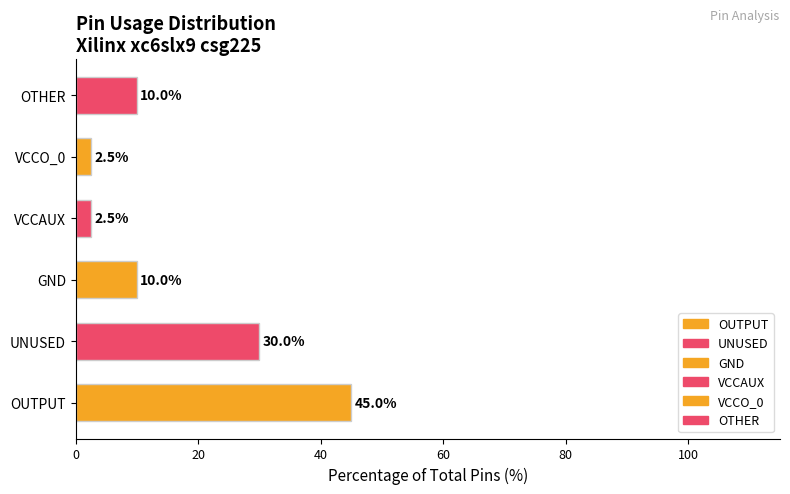

True or false: the data shows 10.0 at GND.

True